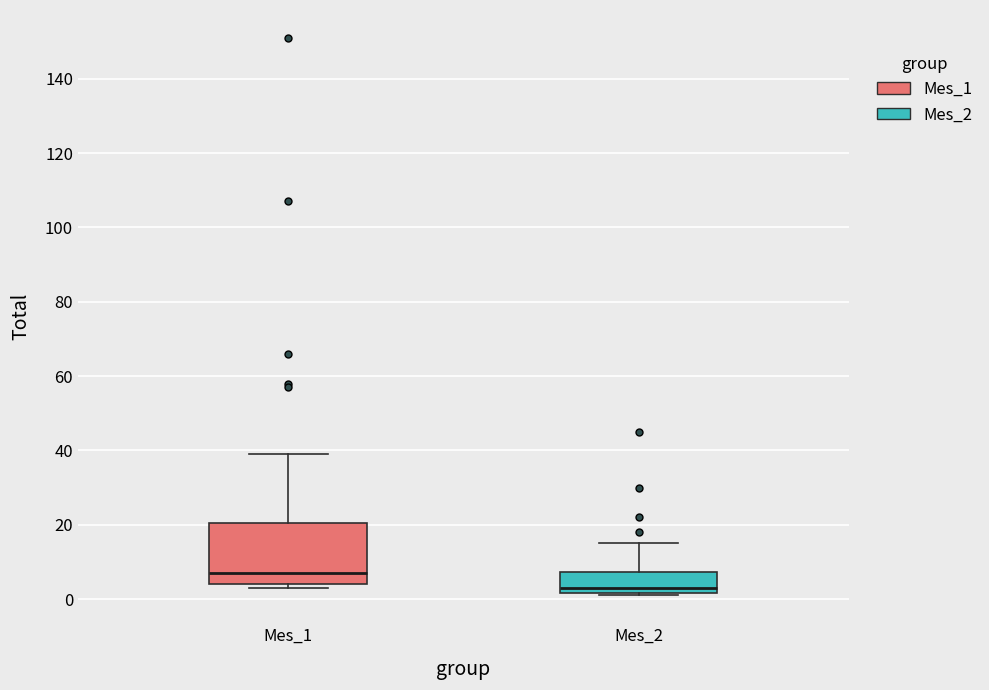

Which box's median line is the lowest?

Mes_2